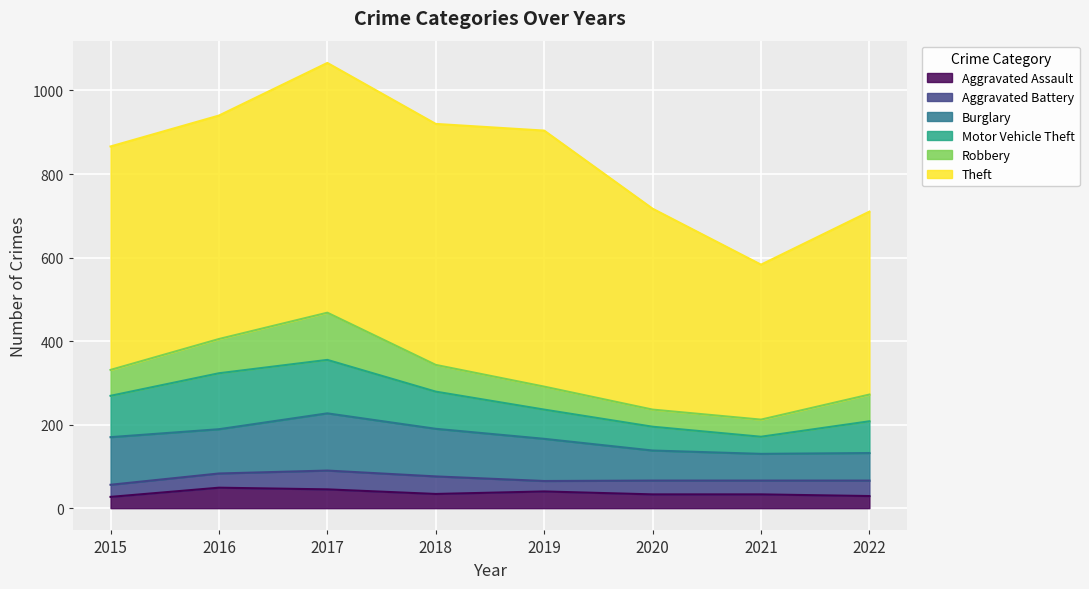

Which category has the highest value across all series?

2019